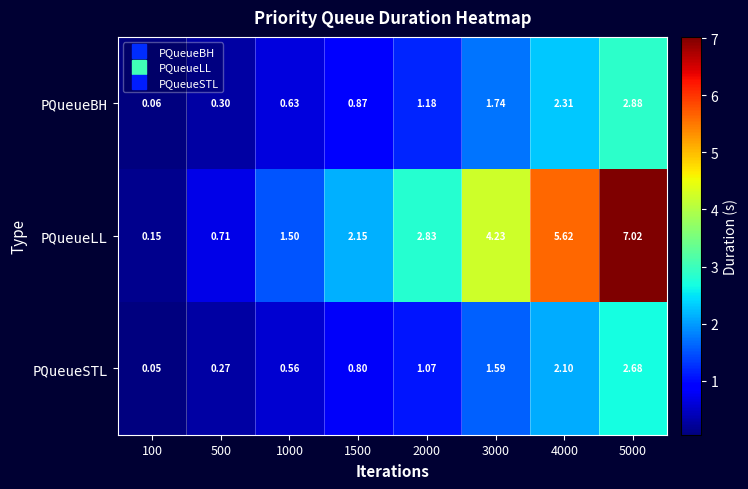

Is the value of PQueueSTL at 1500 greater than the value of PQueueLL at 3000?

No